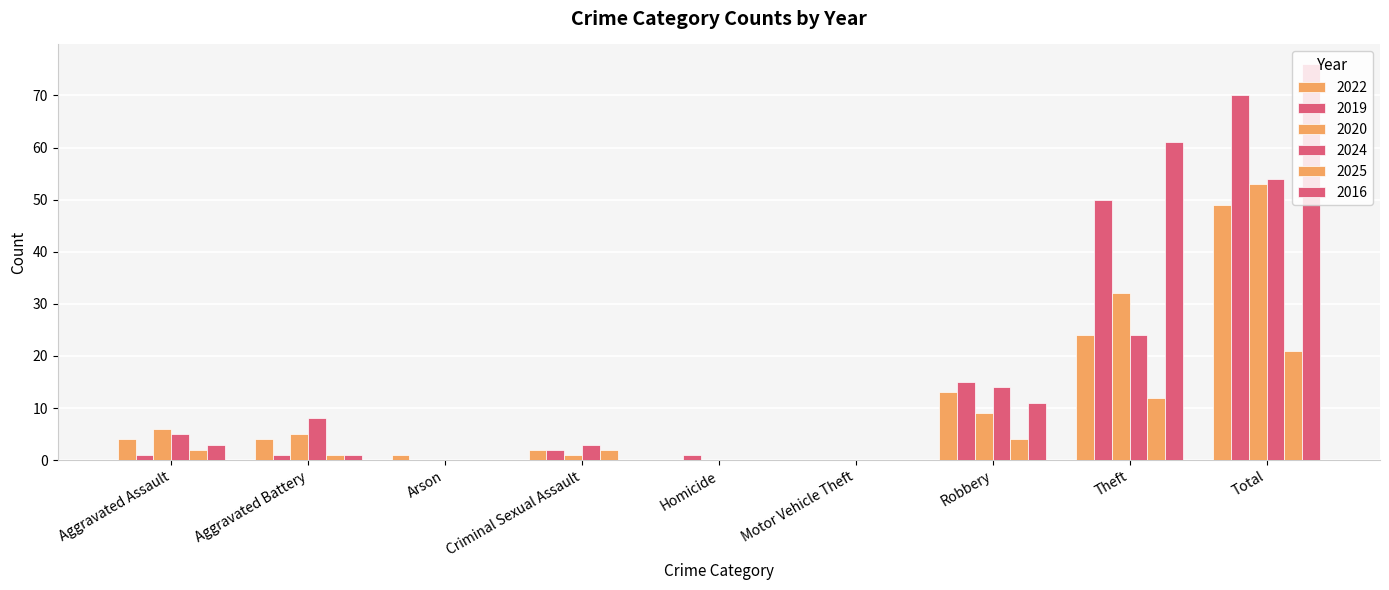

At which label does 2024 reach its minimum?

Arson